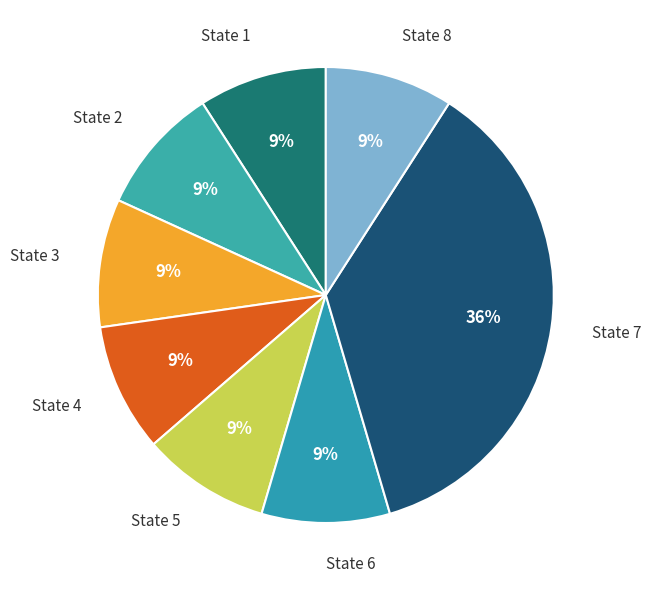

The State 5 slice represents 23% of the pie. True or false?

False